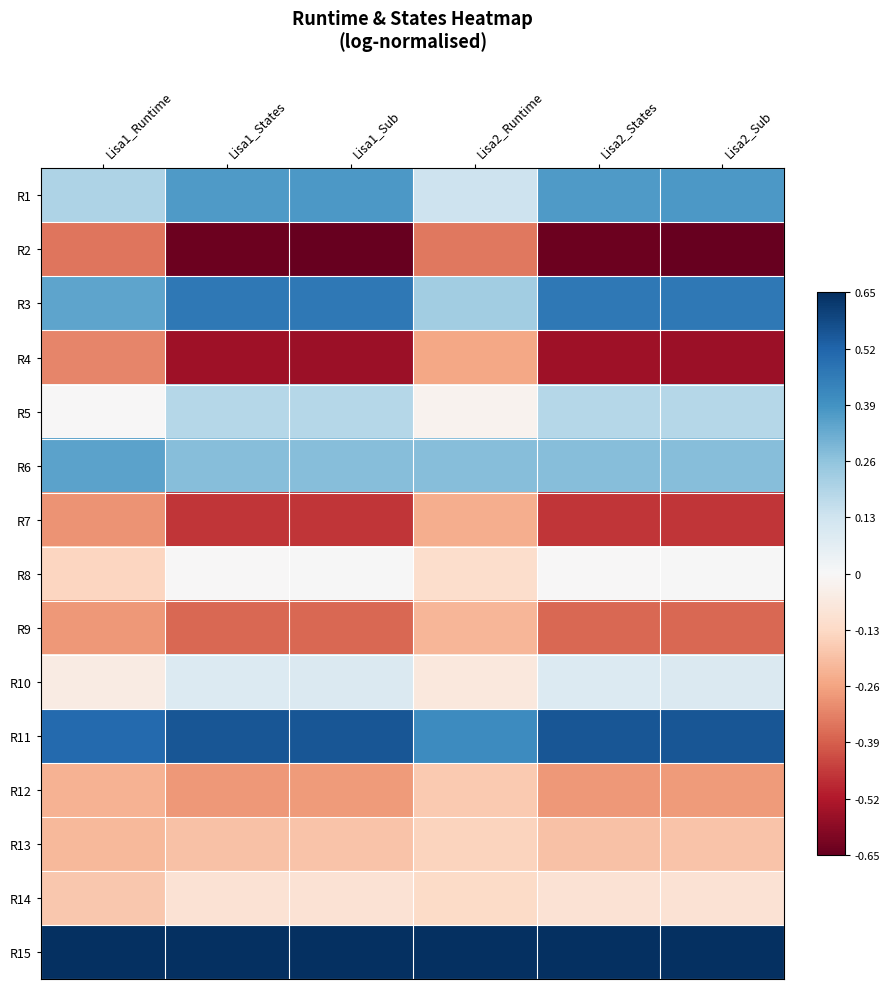

What is the spread (max minus min) of values at Lisa2_Sub?

1.3